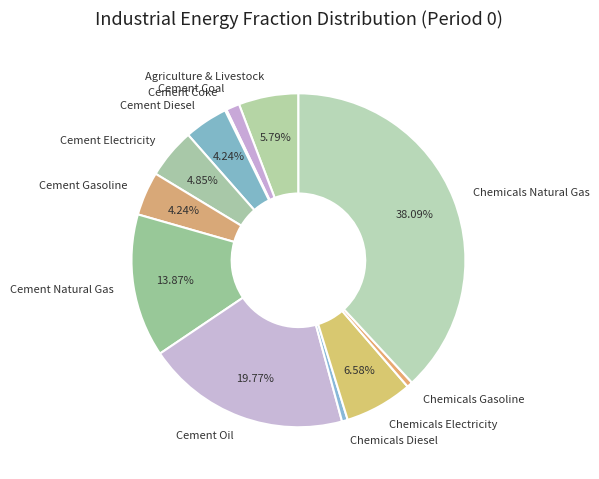

Between Cement Oil and Cement Natural Gas, which is larger?

Cement Oil